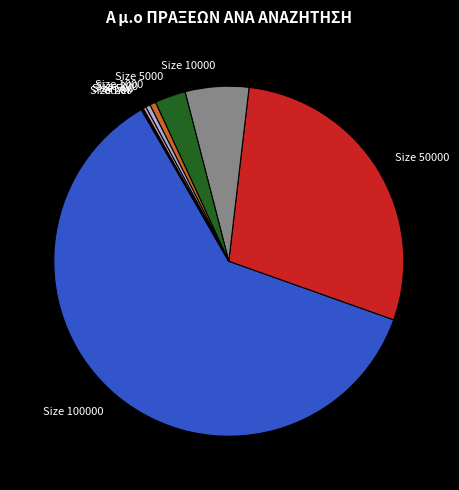

The Size 1000 slice represents 1% of the pie. True or false?

True